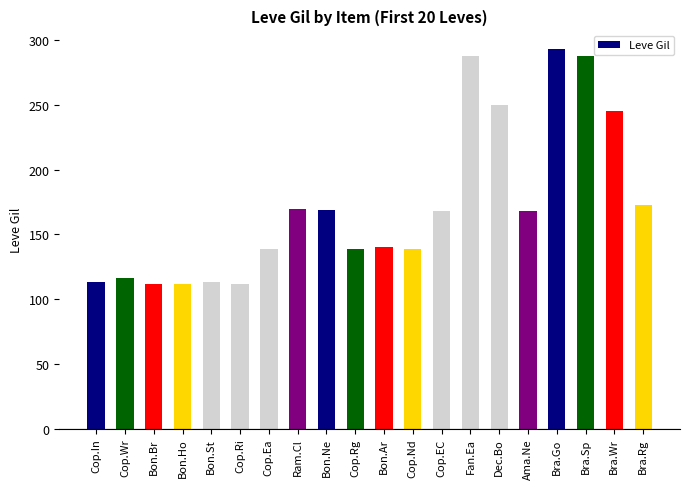

What is the difference between the maximum and minimum values?

181